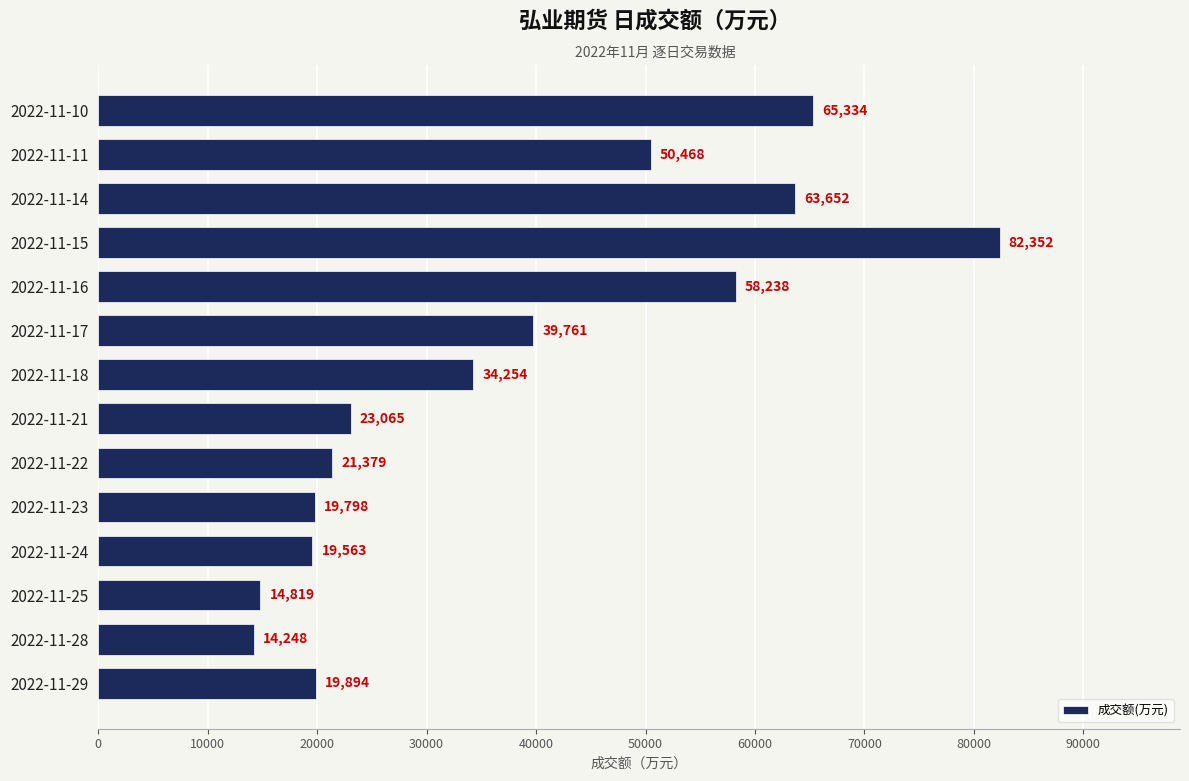

Is it true that the value at 2022-11-10 is 65334?

True